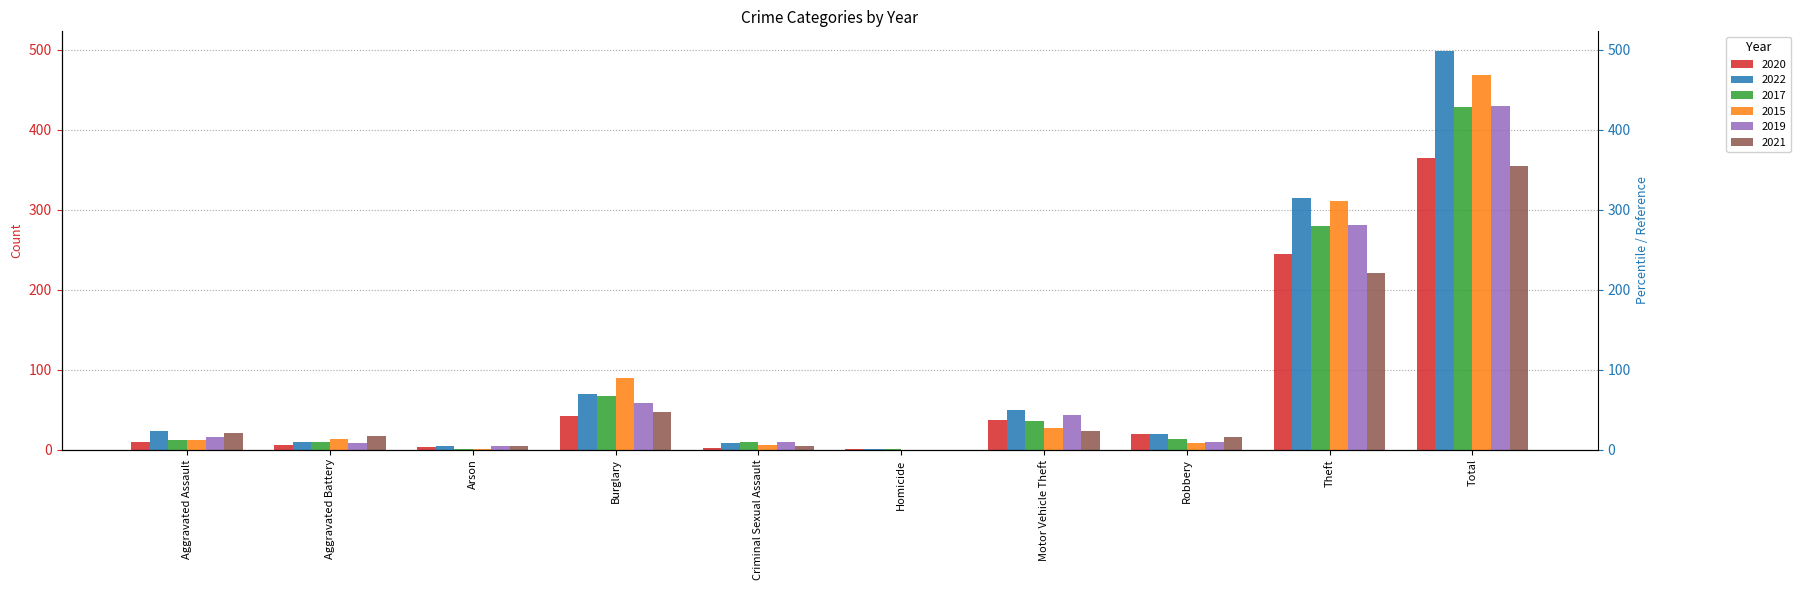

Reading left to right, extract all data points from this chart.

2020: Aggravated Assault=9	Aggravated Battery=6	Arson=3	Burglary=42	Criminal Sexual Assault=2	Homicide=1	Motor Vehicle Theft=37	Robbery=19	Theft=245	Total=364
2022: Aggravated Assault=23	Aggravated Battery=9	Arson=4	Burglary=70	Criminal Sexual Assault=8	Homicide=1	Motor Vehicle Theft=50	Robbery=19	Theft=314	Total=498
2017: Aggravated Assault=12	Aggravated Battery=9	Arson=1	Burglary=67	Criminal Sexual Assault=9	Homicide=1	Motor Vehicle Theft=36	Robbery=13	Theft=280	Total=428
2015: Aggravated Assault=12	Aggravated Battery=13	Arson=1	Burglary=90	Criminal Sexual Assault=6	Homicide=0	Motor Vehicle Theft=27	Robbery=8	Theft=311	Total=468
2019: Aggravated Assault=16	Aggravated Battery=8	Arson=4	Burglary=58	Criminal Sexual Assault=10	Homicide=0	Motor Vehicle Theft=43	Robbery=9	Theft=281	Total=429
2021: Aggravated Assault=21	Aggravated Battery=17	Arson=4	Burglary=47	Criminal Sexual Assault=5	Homicide=0	Motor Vehicle Theft=23	Robbery=16	Theft=221	Total=354